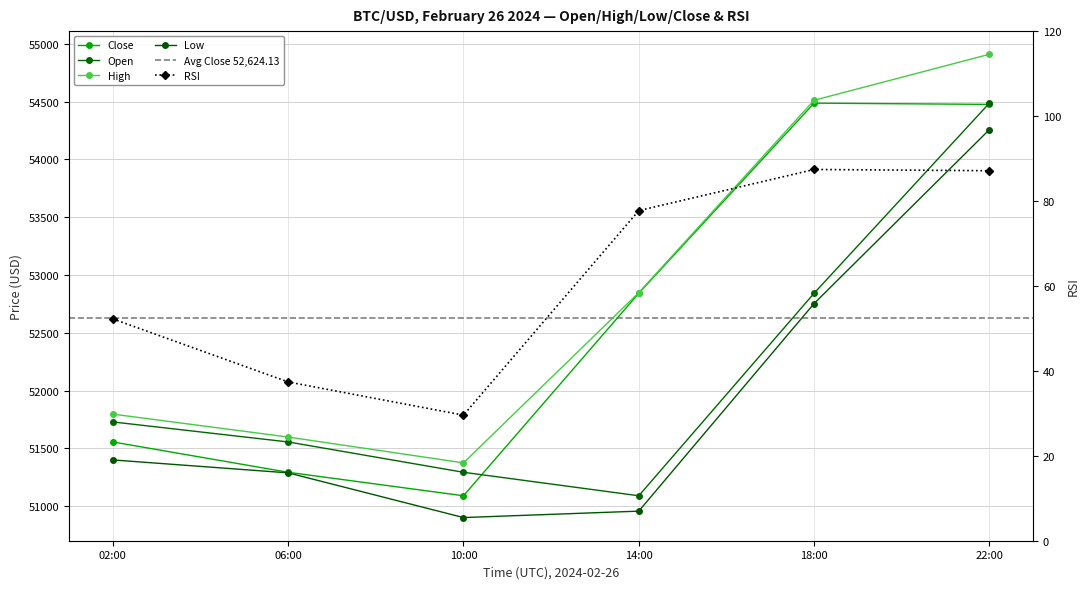

What is the sum of all low values?

311558.1